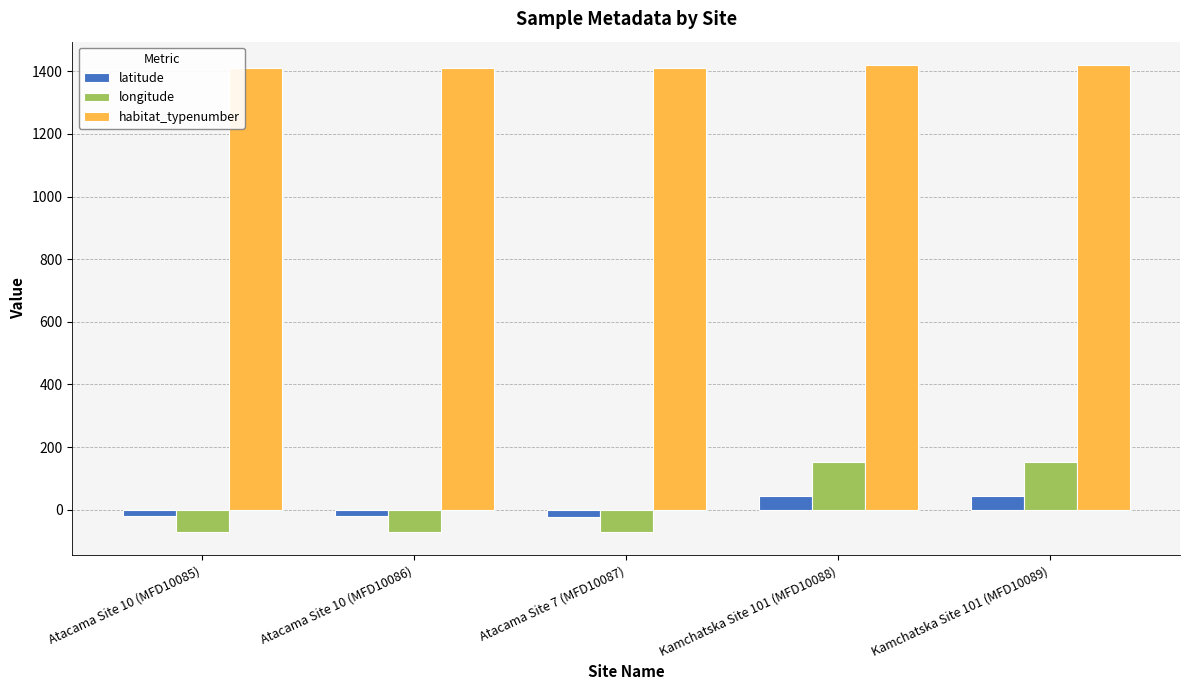

Which series has the largest range (max minus min)?

longitude